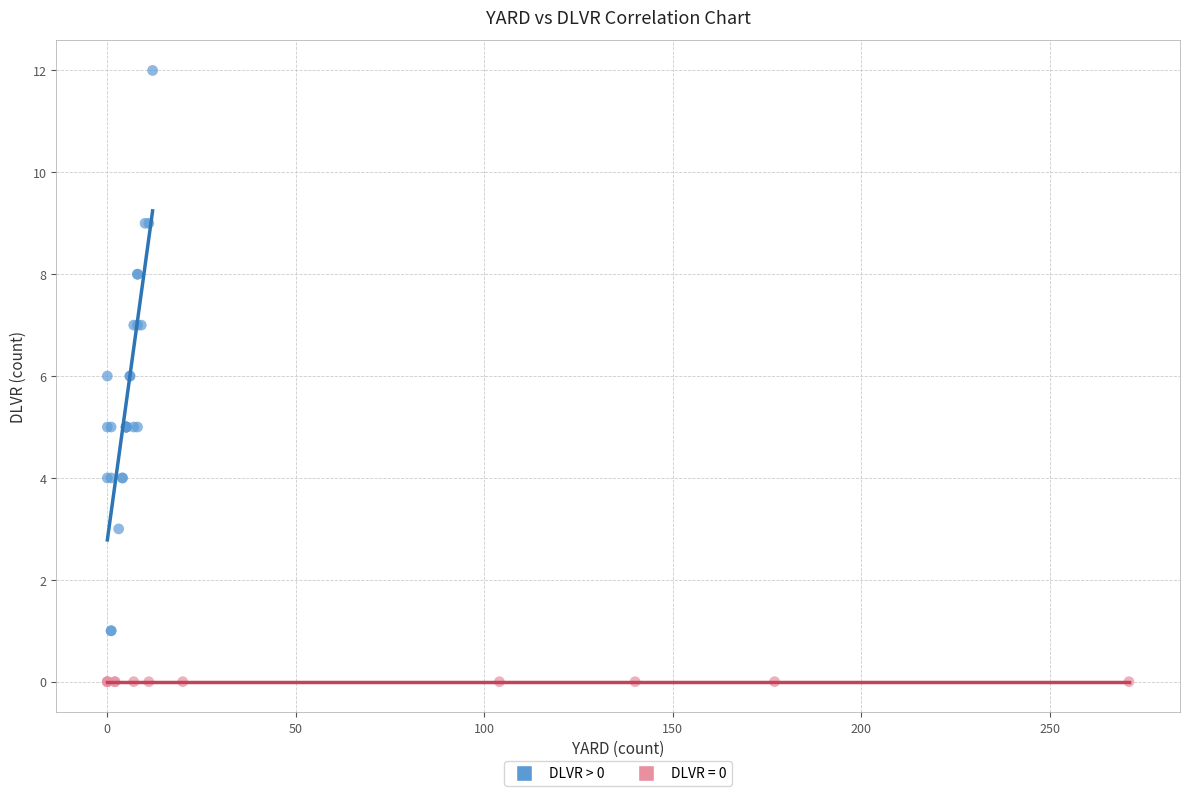

Which series contains the highest Y value?

DLVR > 0